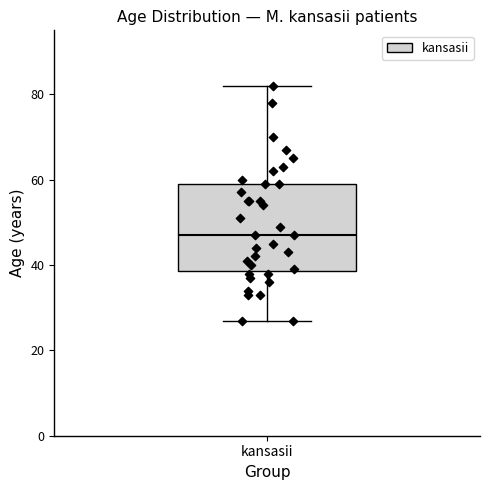

Transcribe this box plot: give where the median line is, the range the box spans, and where the two whiskers end, as read against the y-axis. The values are not printed on the chart, so give them approximately, as read against the axis.

median 48, box 38 to 60, whiskers 28 to 82